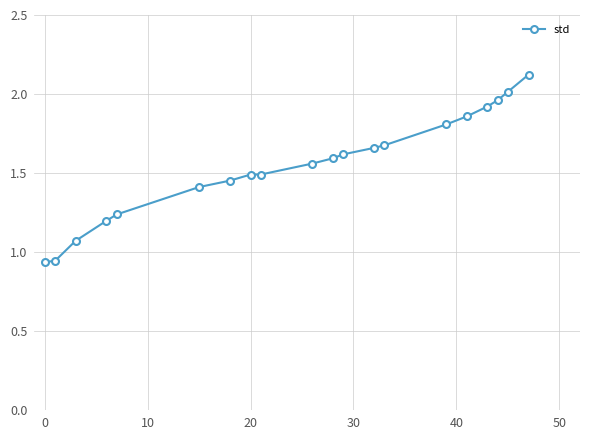

What is the maximum value shown in the chart?

2.1